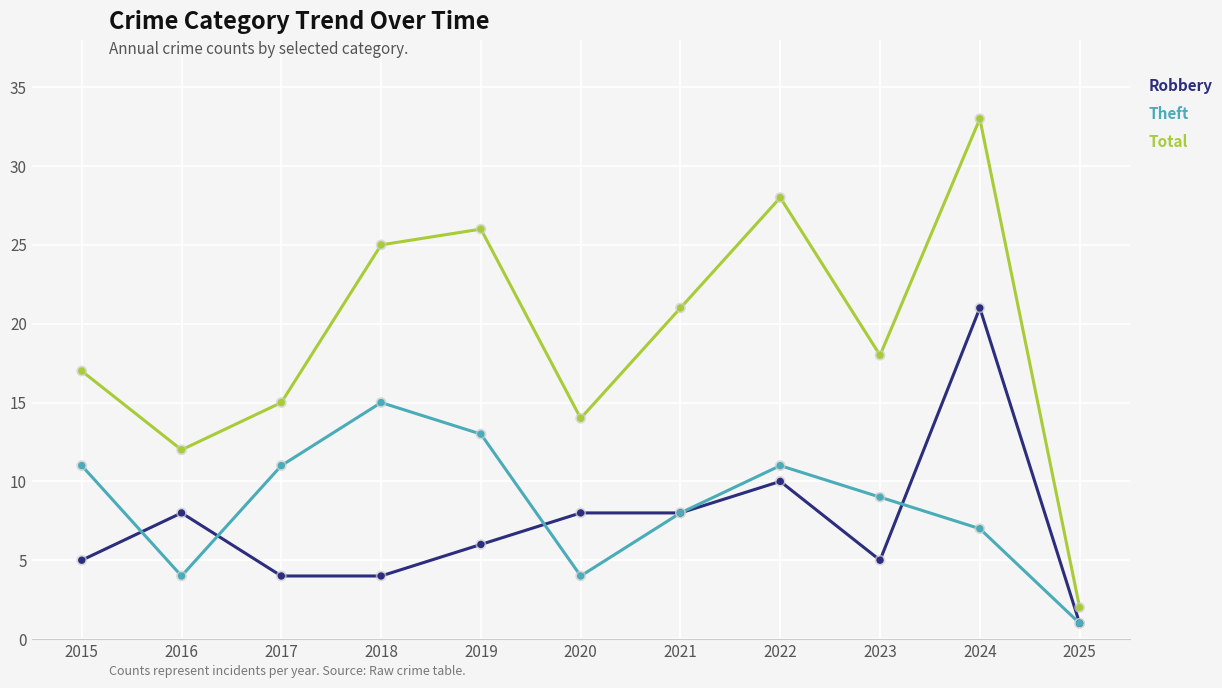

What are all the series names shown in the legend?

Robbery, Theft, Total